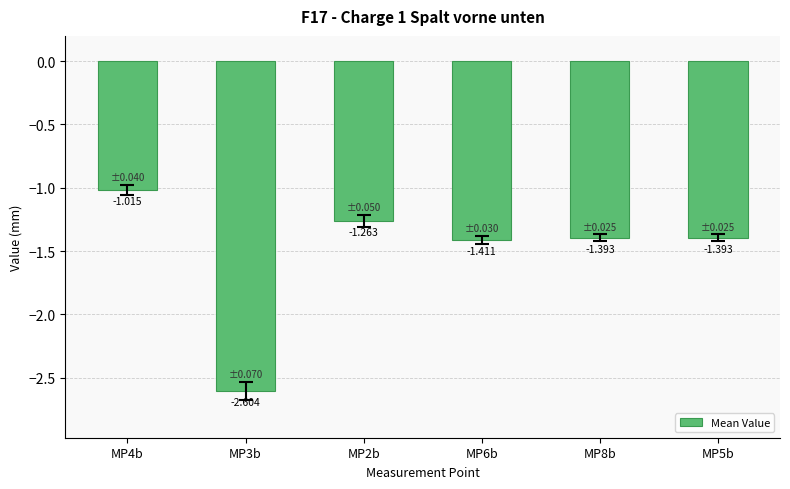

What is the difference between the maximum and minimum values?

1.6